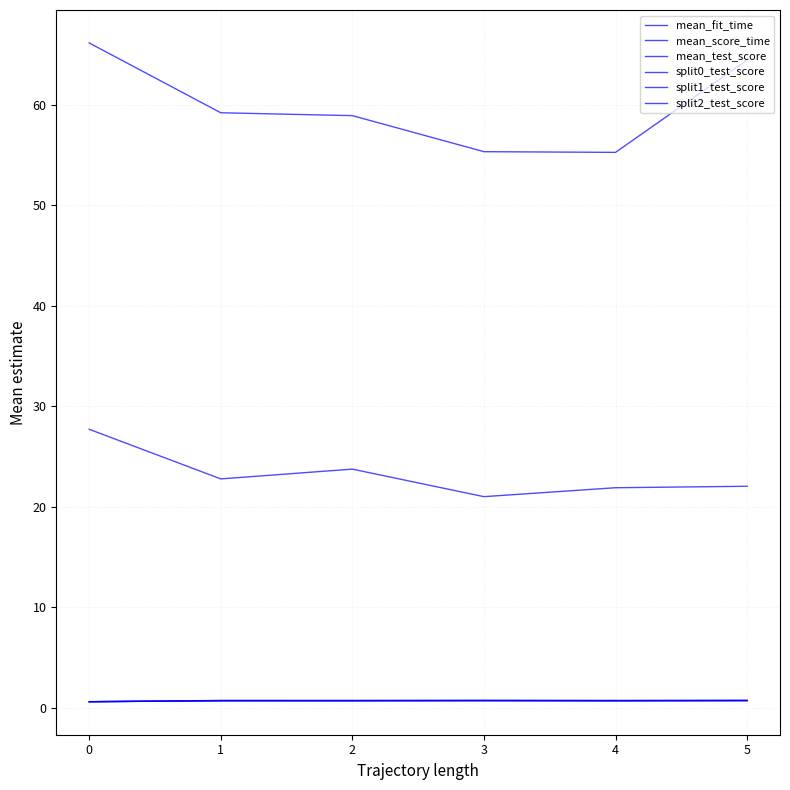

What is the value of the mean_test_score point at the 4th from the left?

0.7